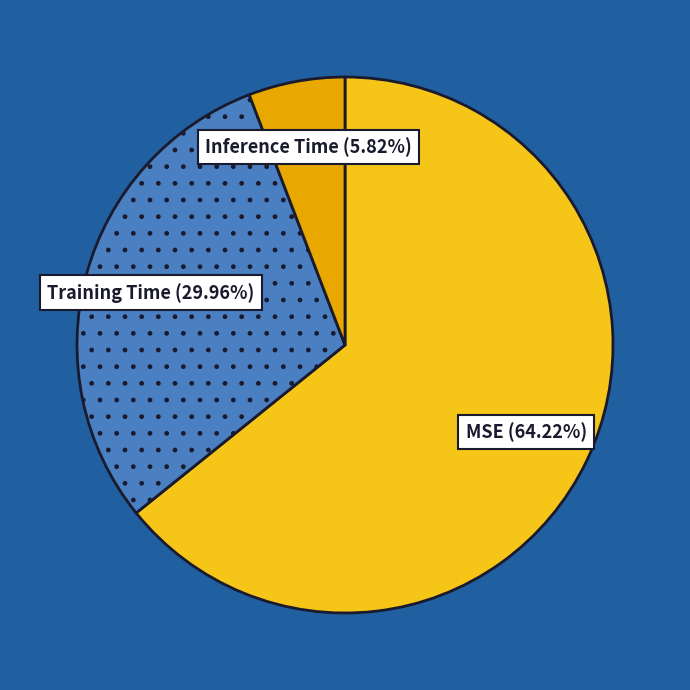

How many segments does this pie chart have?

3